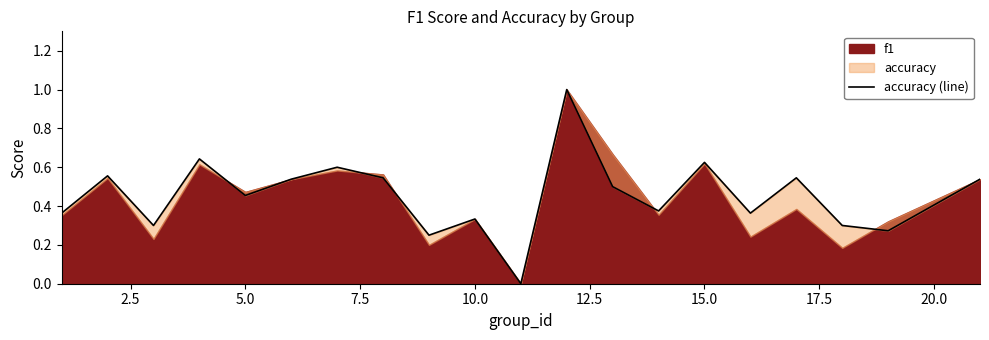

Count the values in the range 0 to 1.

20